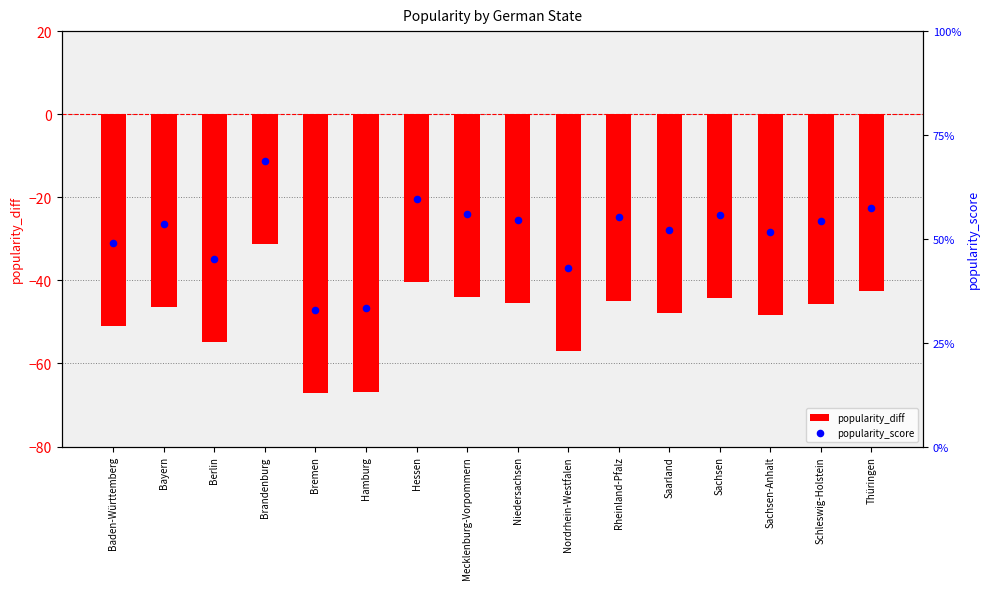

Is the value of popularity_score at Bremen greater than the value of popularity_diff at Mecklenburg-Vorpommern?

Yes